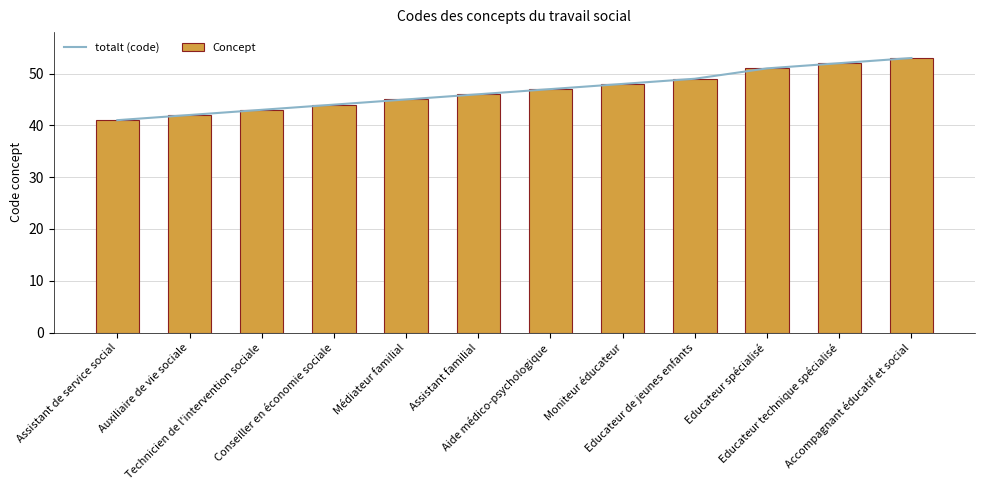

How many values in the Concept series exceed 47?

5